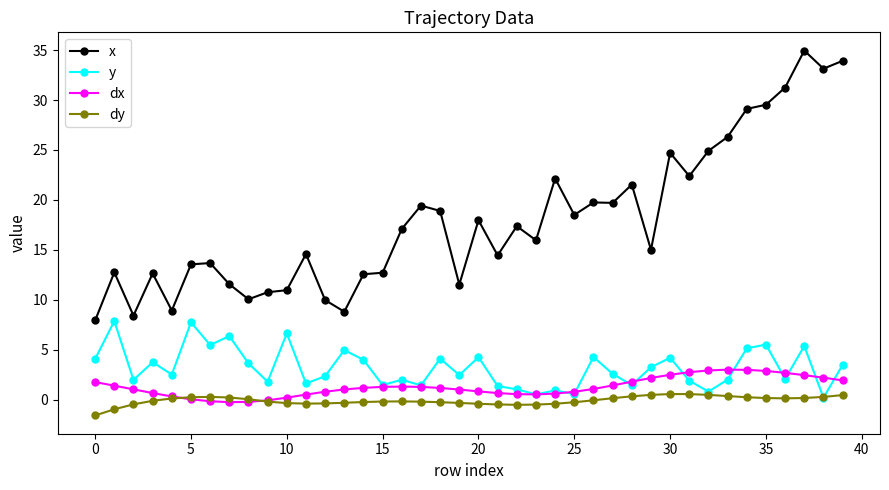

Rank the series by their maximum value, from lowest to highest.

dy, dx, y, x